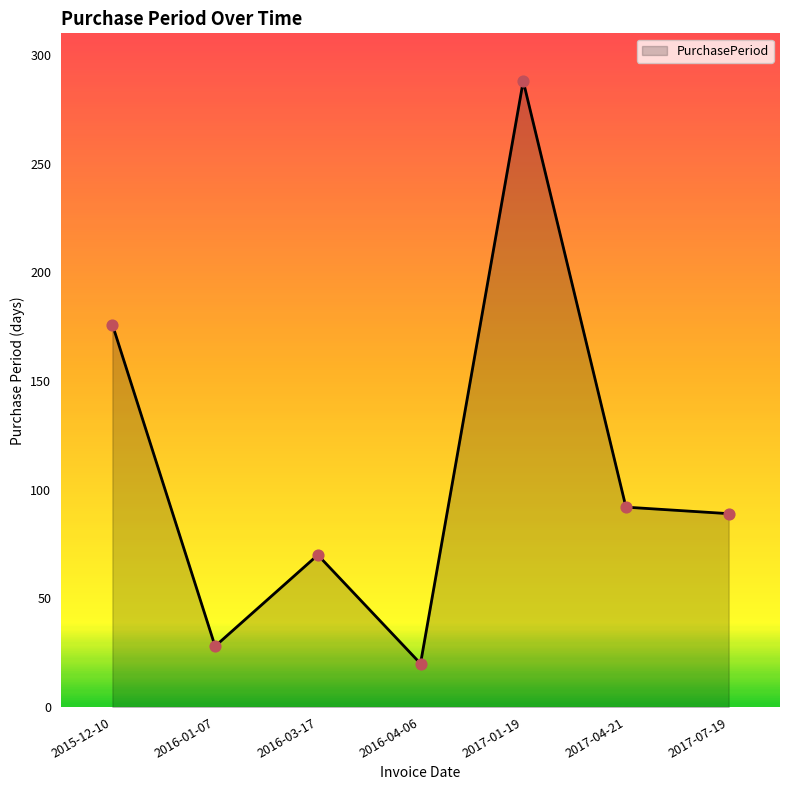

What is the ratio of the value at 2017-07-19 to the value at 2015-12-10?

0.5